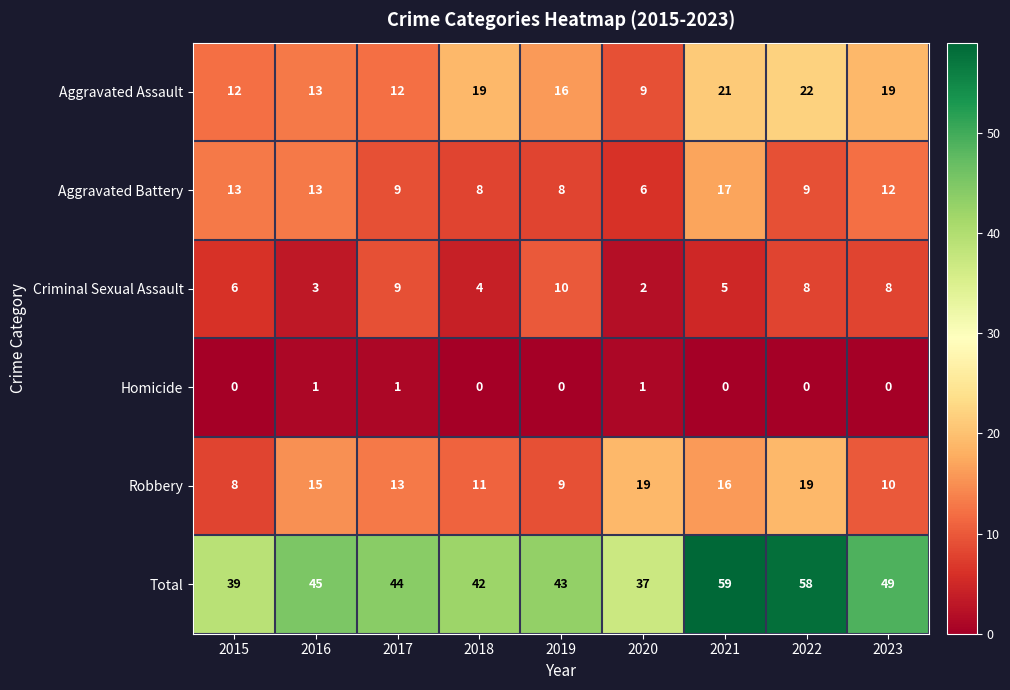

What is the total value across all series at 2020?

74